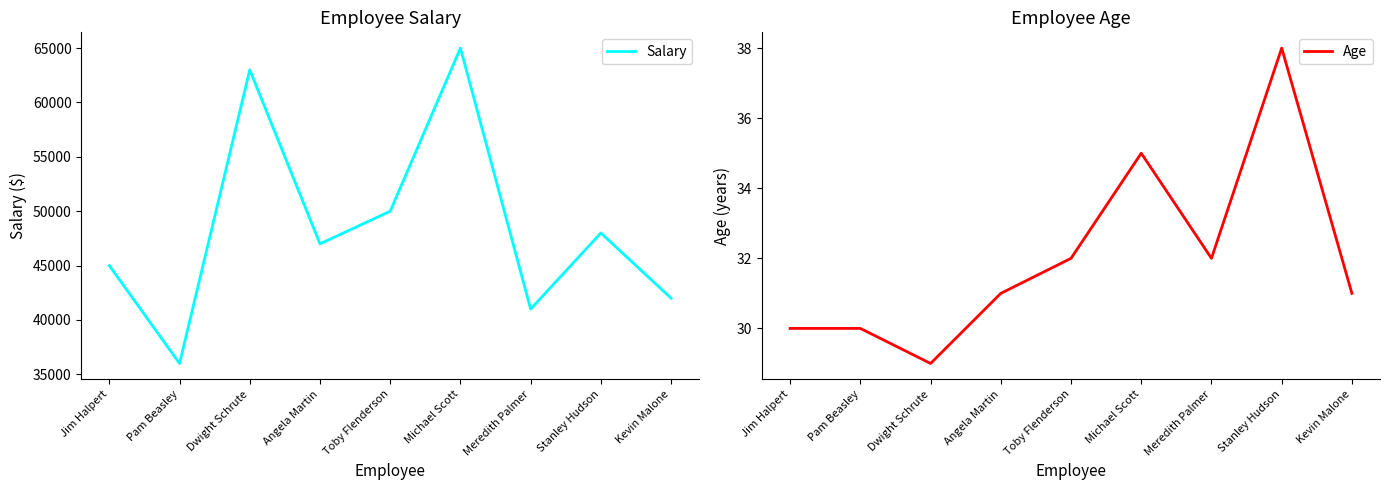

Between Dwight Schrute and Toby Flenderson, which is larger?

Dwight Schrute